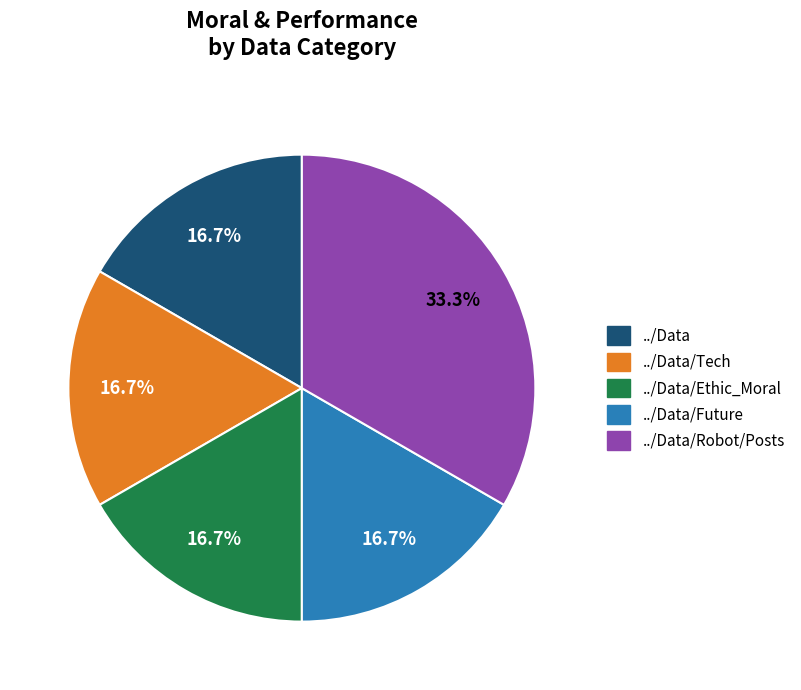

Is there a majority slice in this chart?

No